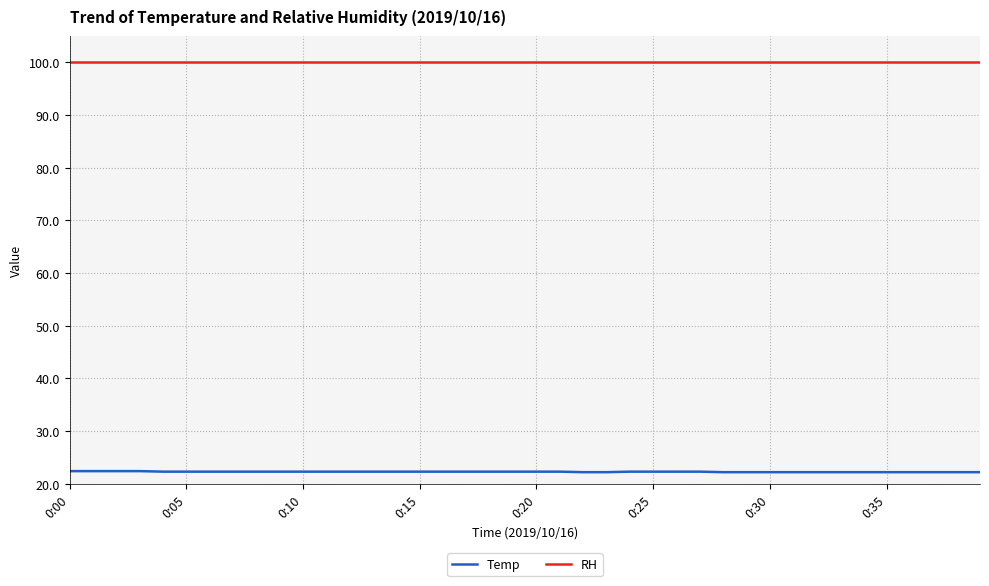

What is the sum of all Temp values?

891.0